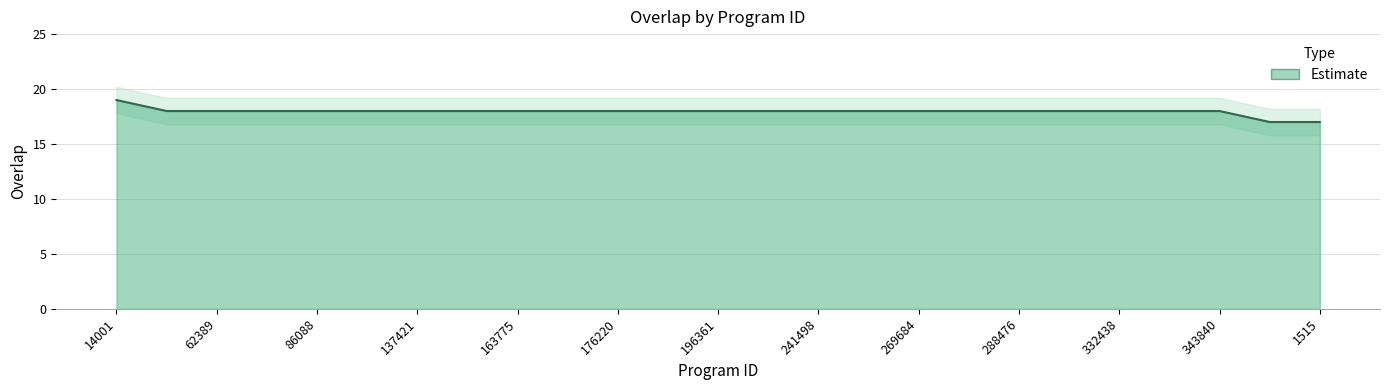

Rank the categories by value from lowest to highest.

1006, 1515, 44942, 62389, 76042, 86088, 98582, 137421, 162909, 163775, 163844, 176220, 176908, 196361, 229841, 241498, 246773, 269684, 274798, 288476, 307885, 332438, 340973, 343840, 14001